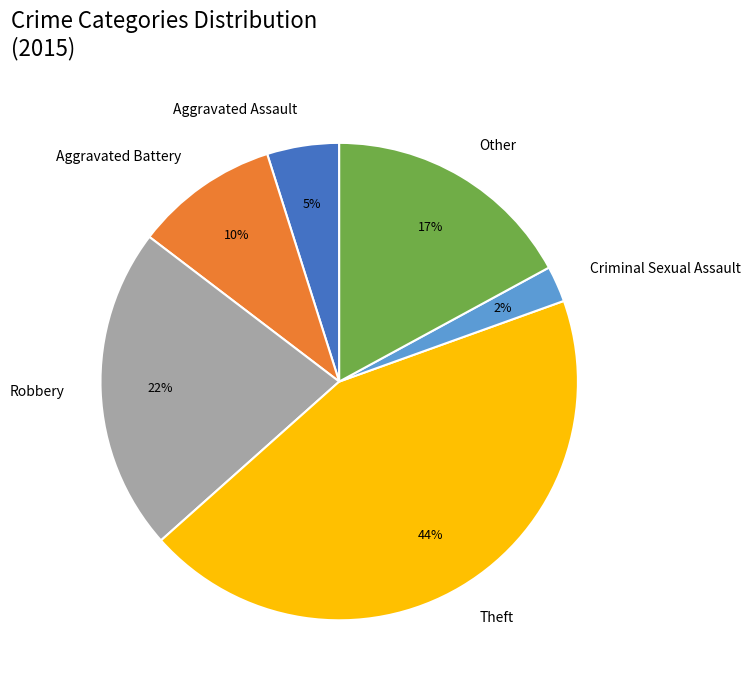

What percentage is the Aggravated Assault slice, to the nearest percent?

5%